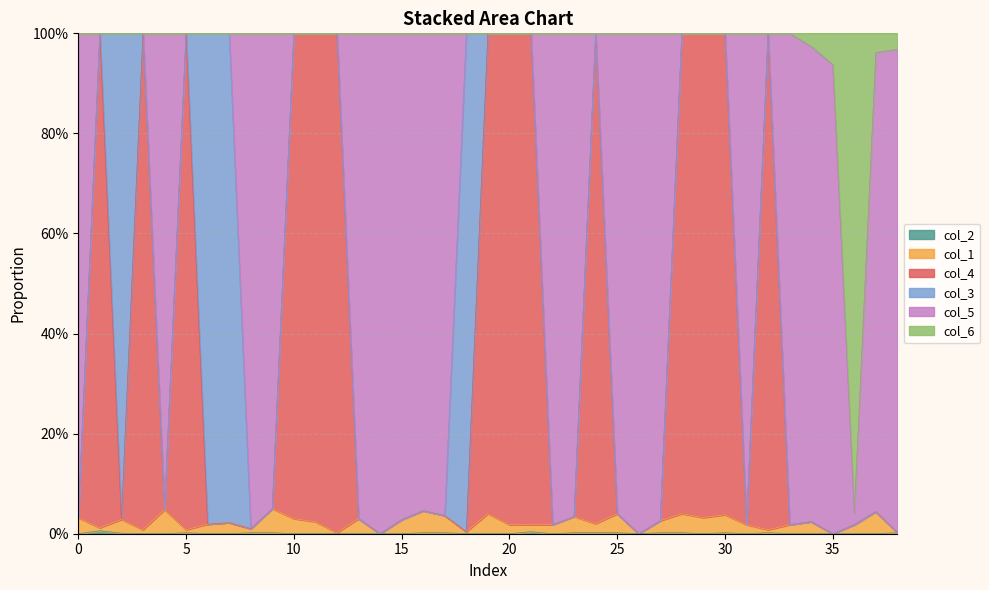

True or false: col_1 and col_2 intersect in this chart.

False